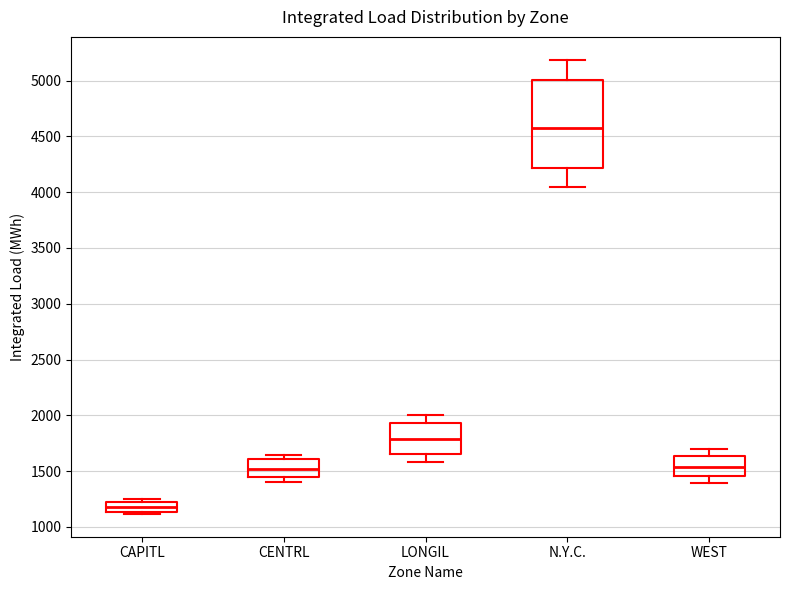

Where does the lower whisker of the box for N.Y.C. end on the y-axis? The values are not printed on the chart, so give them approximately, as read against the axis.

4050